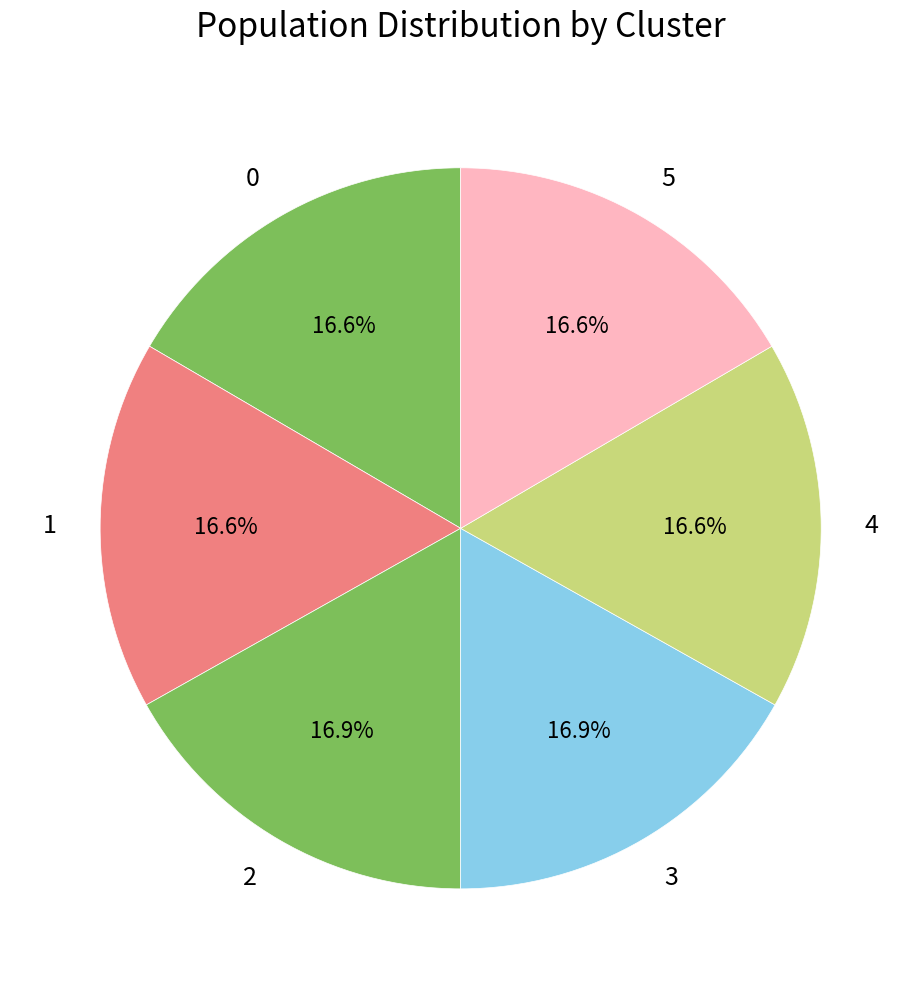

Is there a majority slice in this chart?

No